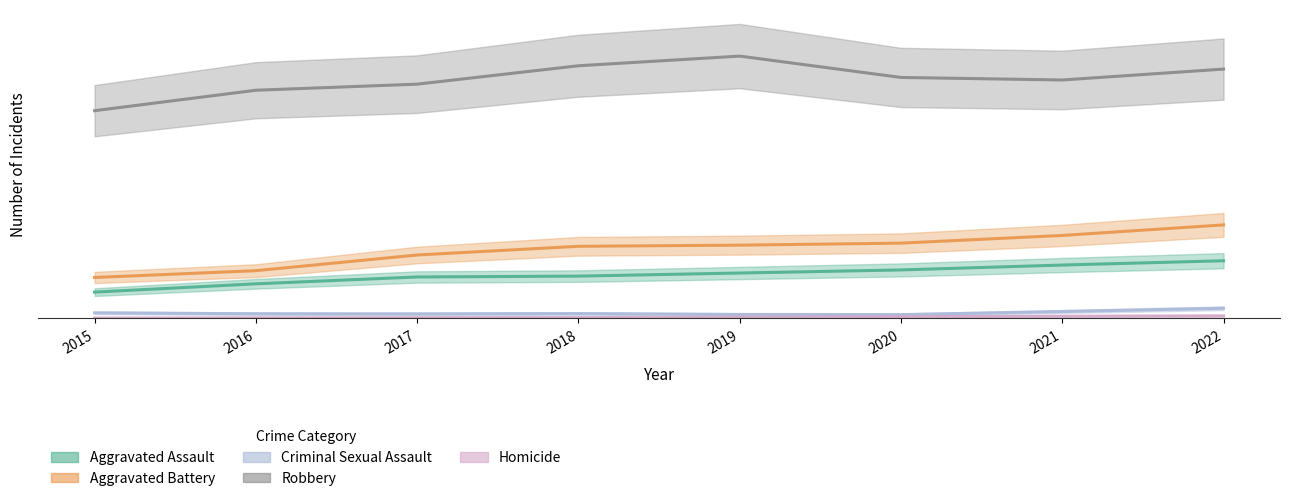

At which category does Aggravated Battery reach its first local peak?

2018